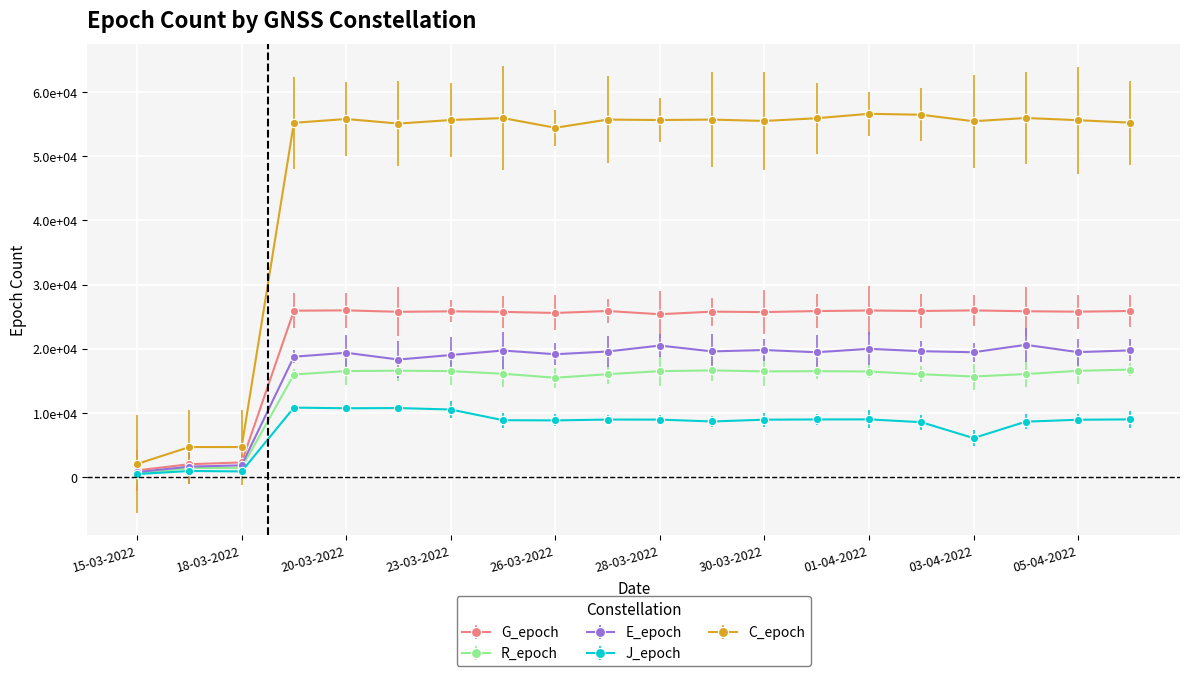

True or false: E_epoch and C_epoch intersect in this chart.

False